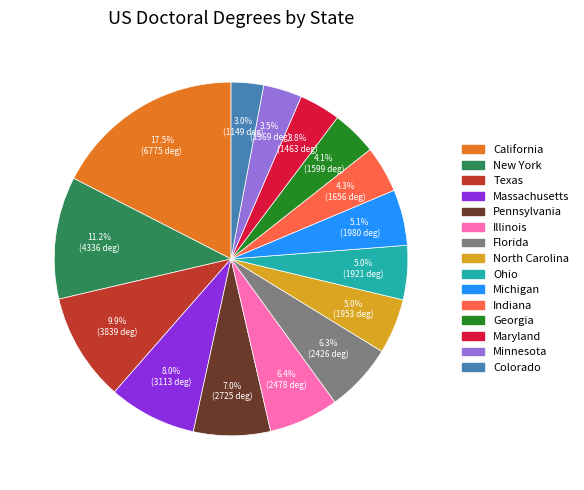

Which category has the biggest portion of the pie?

California